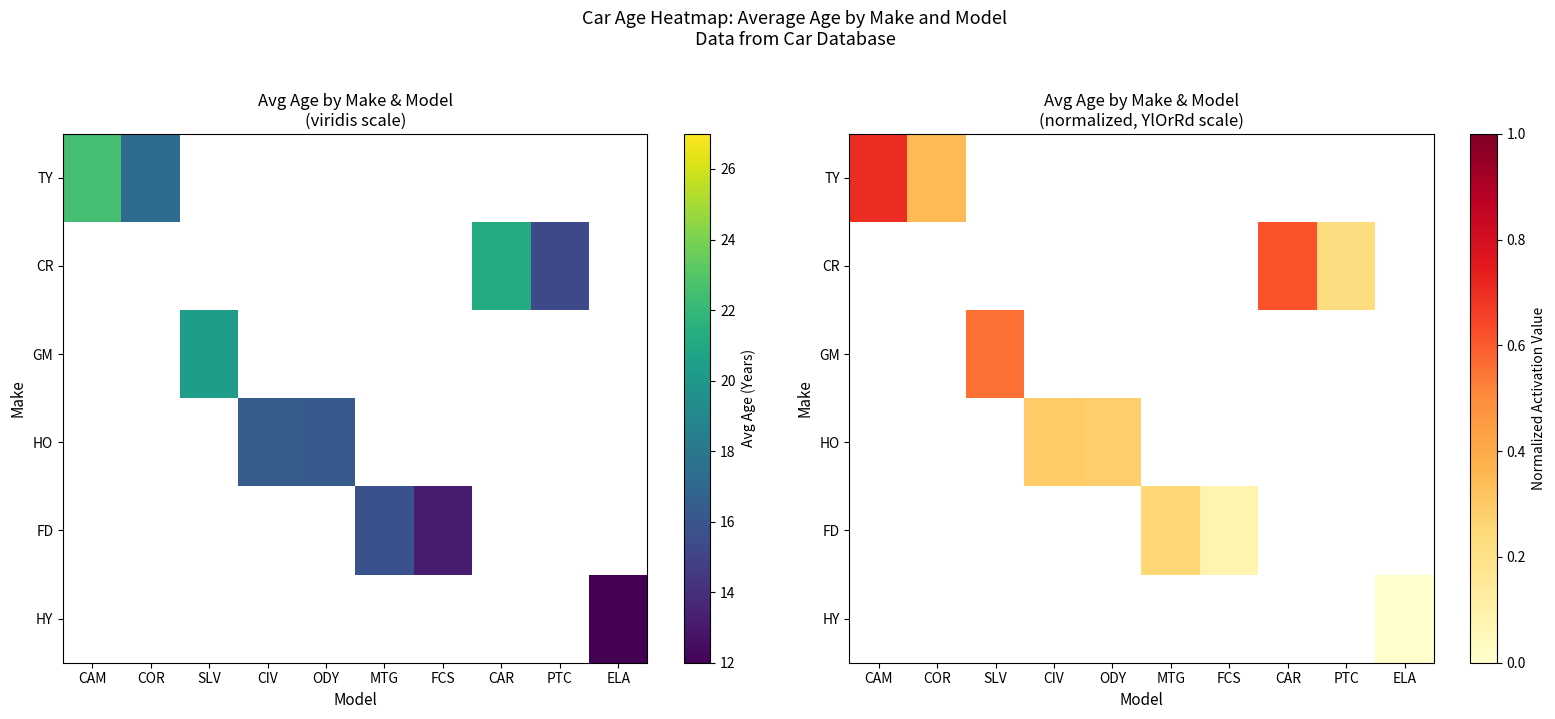

True or false: CR has a value of 0.4 at CAM.

False